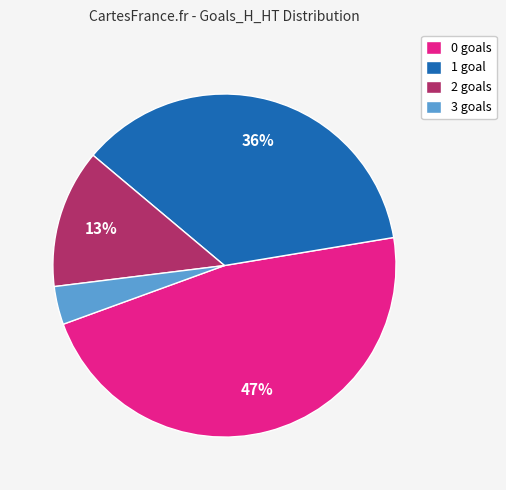

True or false: 1 goal accounts for 28% of the total.

False